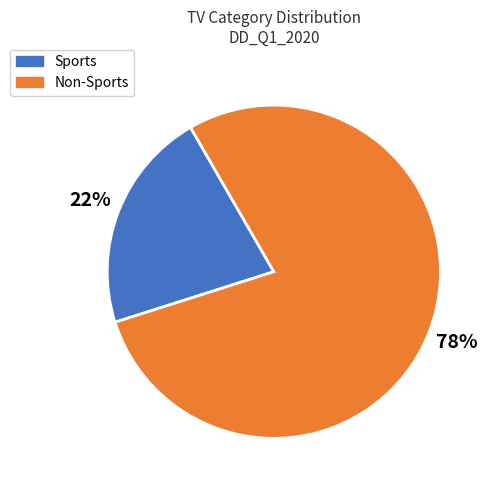

How many segments does this pie chart have?

2